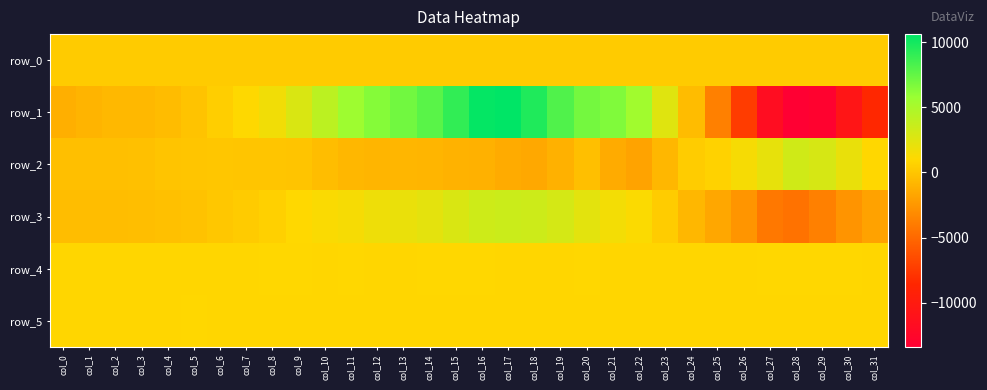

What is the smallest value displayed?

-13404.0